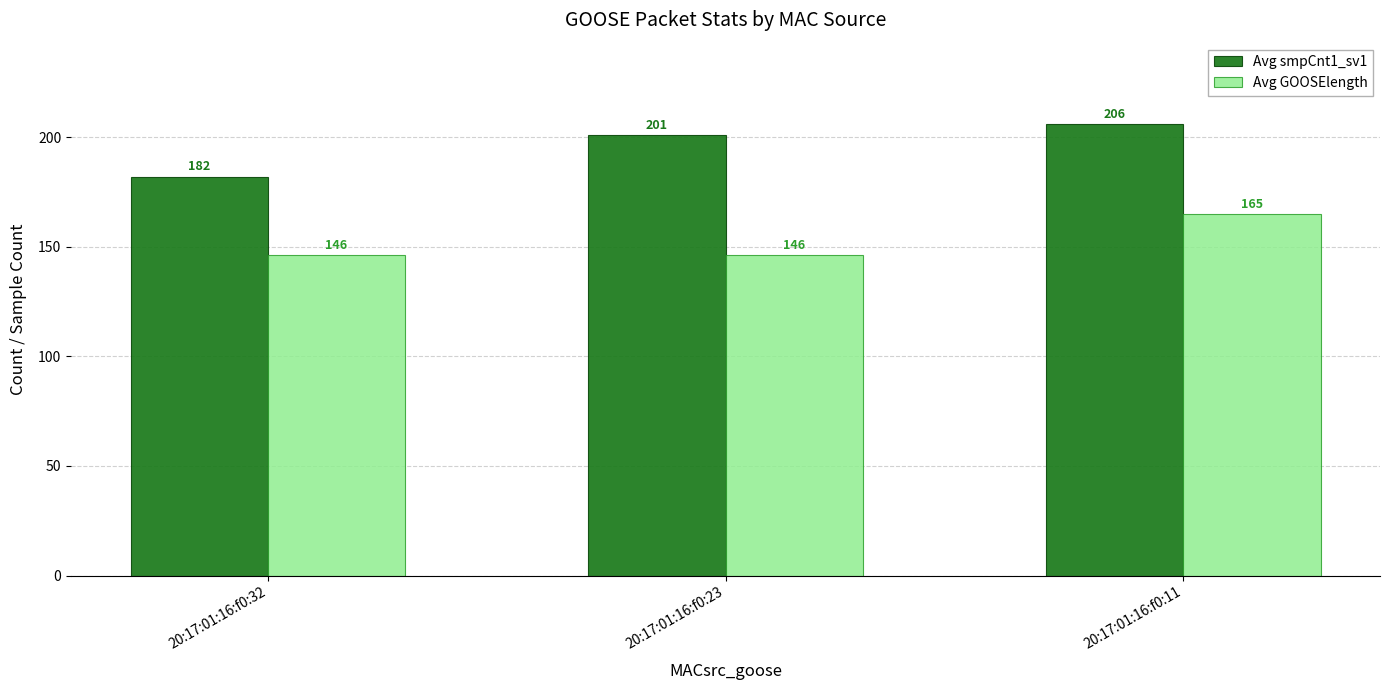

Which category has the highest value in the Avg GOOSElength series?

20:17:01:16:f0:11